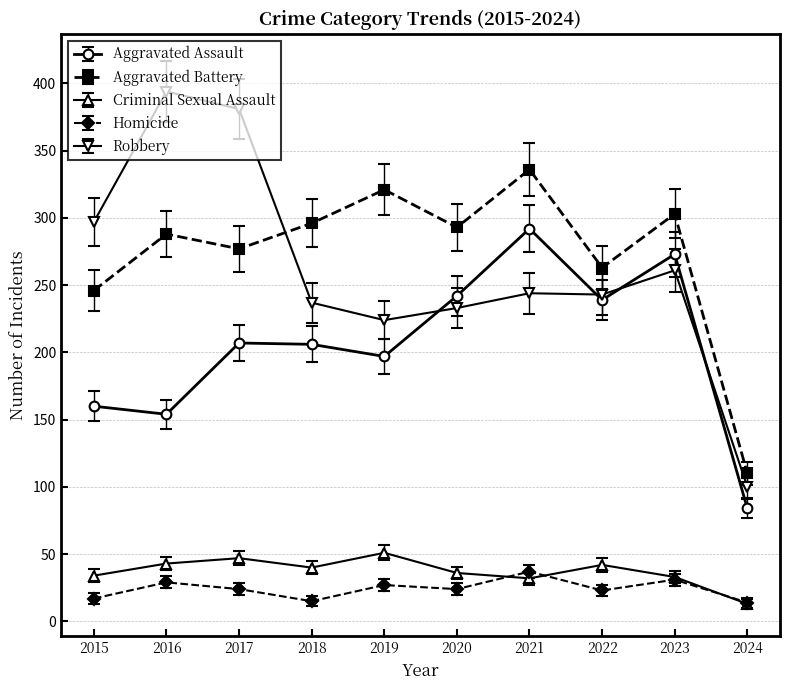

Does the chart have visible grid lines?

Yes